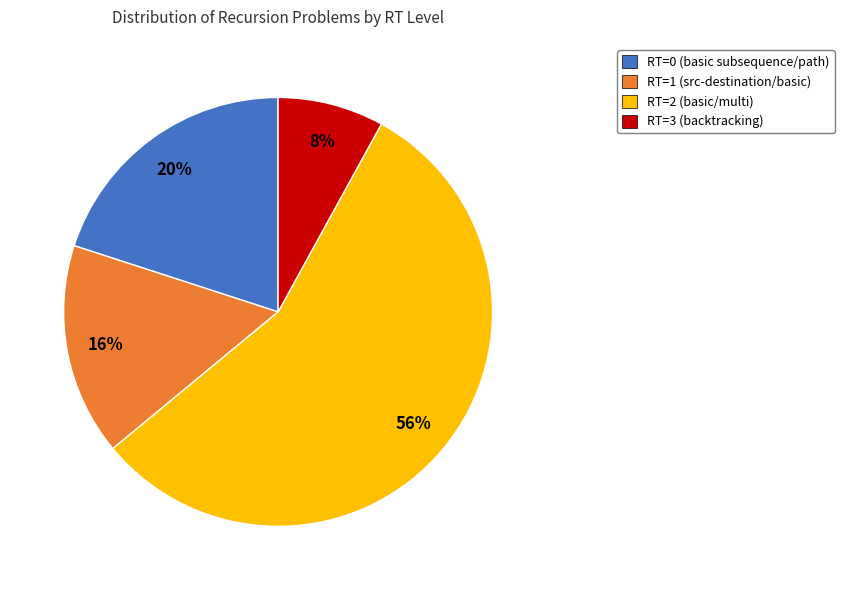

Rank the categories by value from lowest to highest.

RT=3, RT=1, RT=0, RT=2